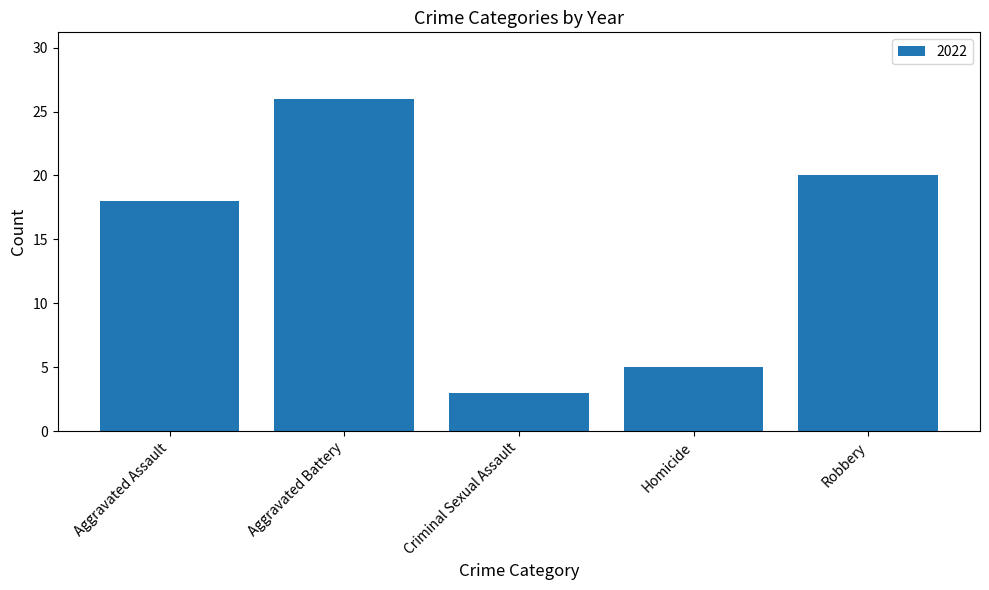

Where is the data nearest to the value 14?

Aggravated Assault